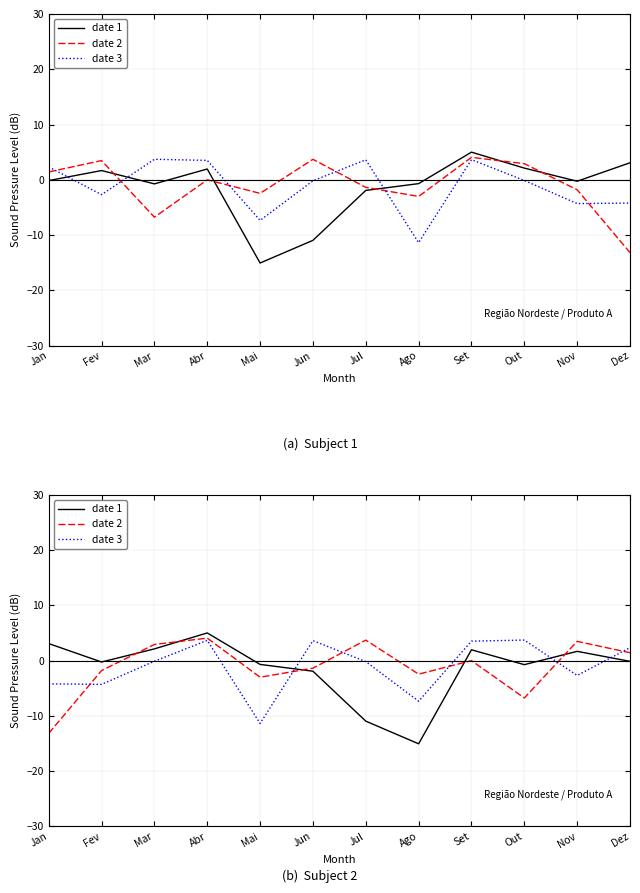

The value of date 2 at Out is -2.4. True or false?

False